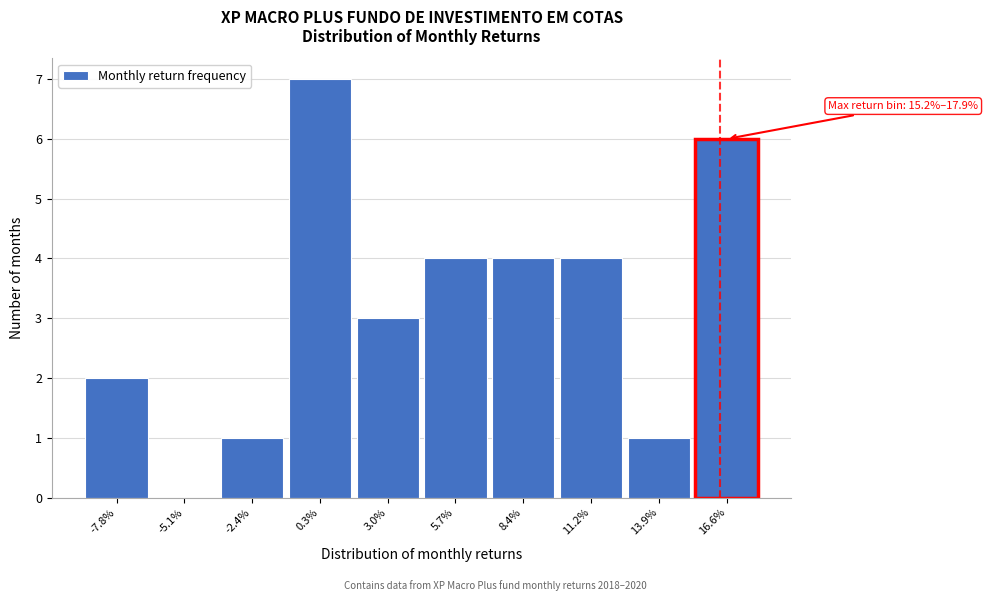

Reading left to right, extract all data points from this chart.

-7.8%=2	-5.1%=0	-2.4%=1	0.3%=7	3.0%=3	5.7%=4	8.4%=4	11.2%=4	13.9%=1	16.6%=6